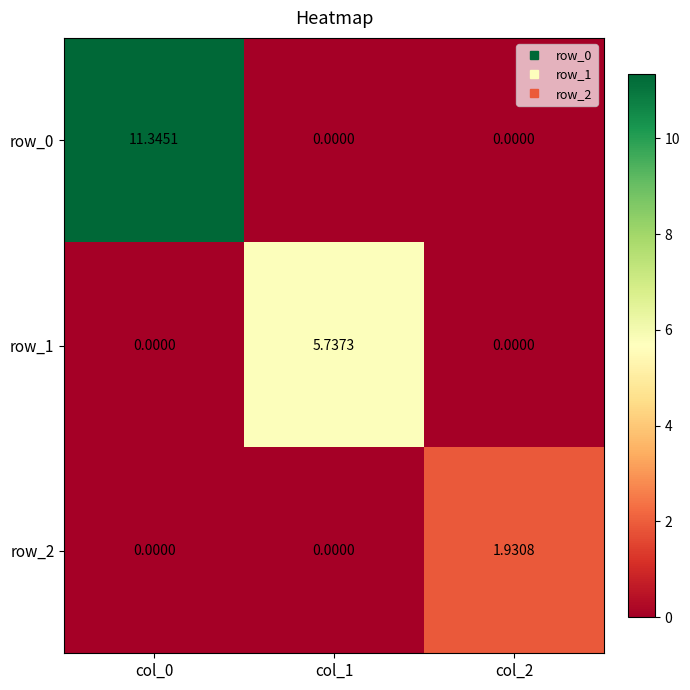

Reading right to left, transcribe all the data shown in this chart.

row_0: col_2=0.0	col_1=0.0	col_0=11.3
row_1: col_2=0.0	col_1=5.7	col_0=0.0
row_2: col_2=1.9	col_1=0.0	col_0=0.0